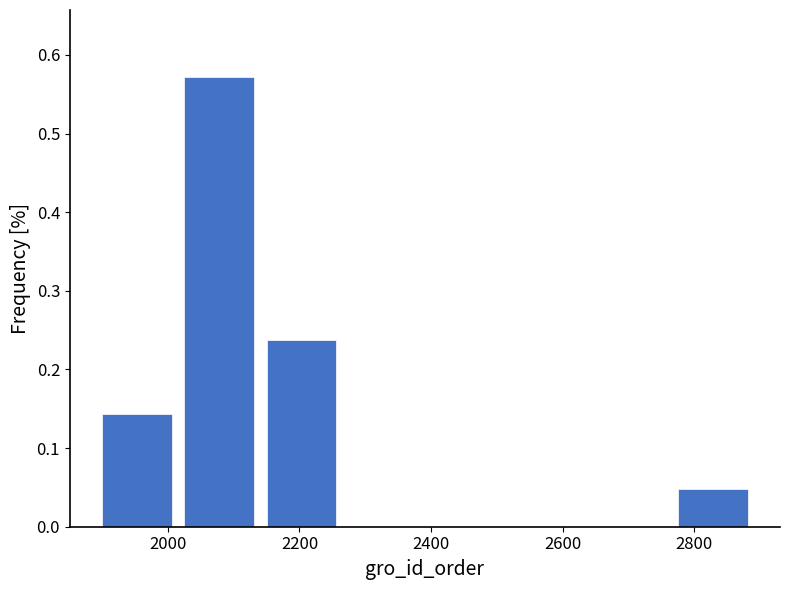

Reading left to right, transcribe this chart: for each bar, give the range it covers on the x-axis and its height. Neither the bar edges nor the heights are printed on the chart, so give them approximately, as read against the axes.

1900 to 2025: 0.14
2025 to 2150: 0.57
2150 to 2275: 0.24
2275 to 2400: 0
2400 to 2525: 0
2525 to 2650: 0
2650 to 2775: 0
2775 to 2900: 0.05